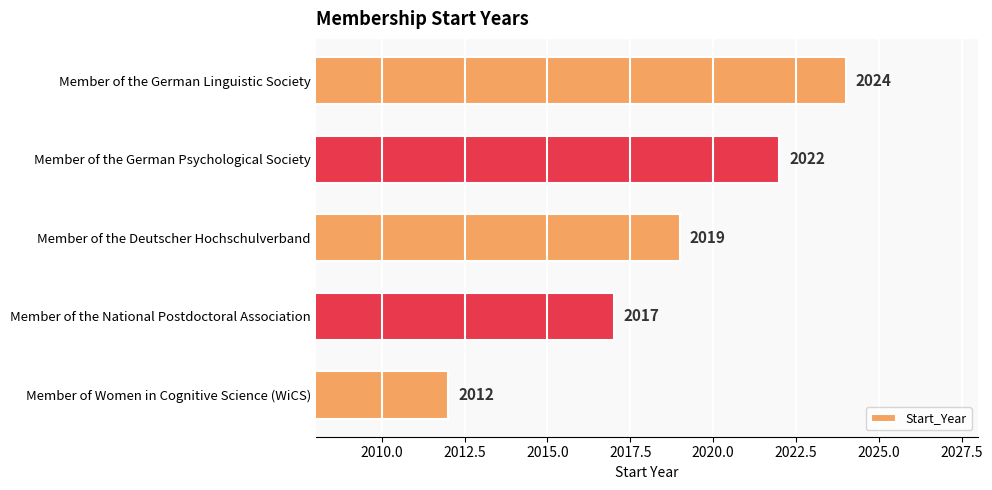

Are the bars grouped side by side (vs. stacked)?

No